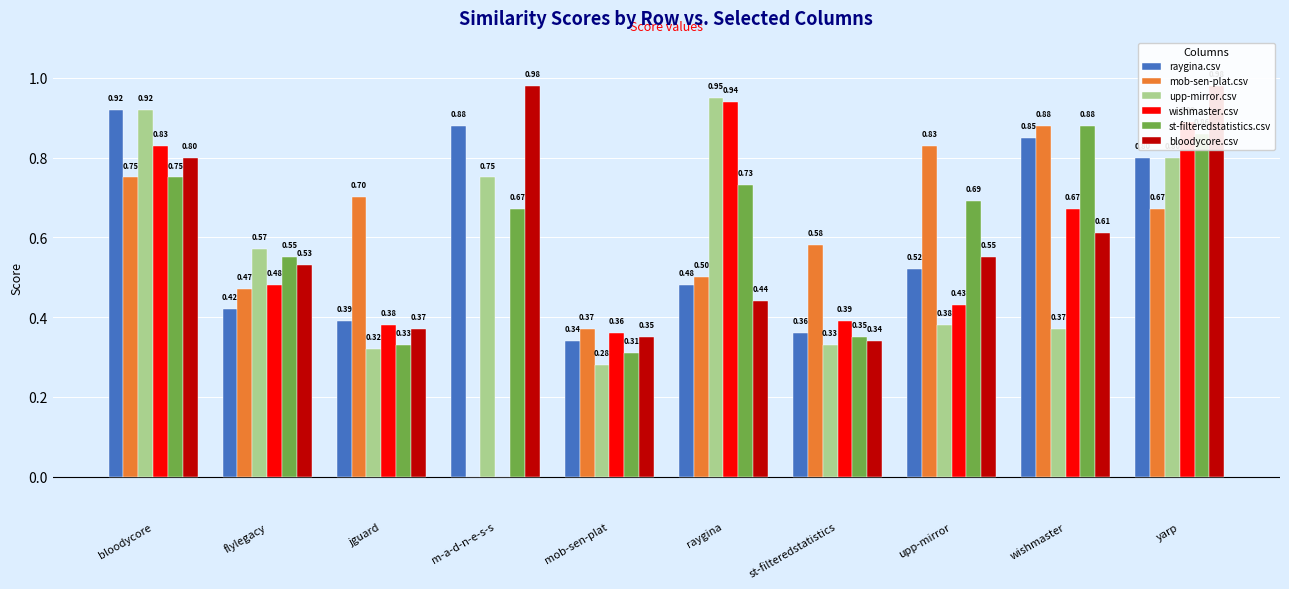

At which label is upp-mirror.csv closest to 0?

mob-sen-plat